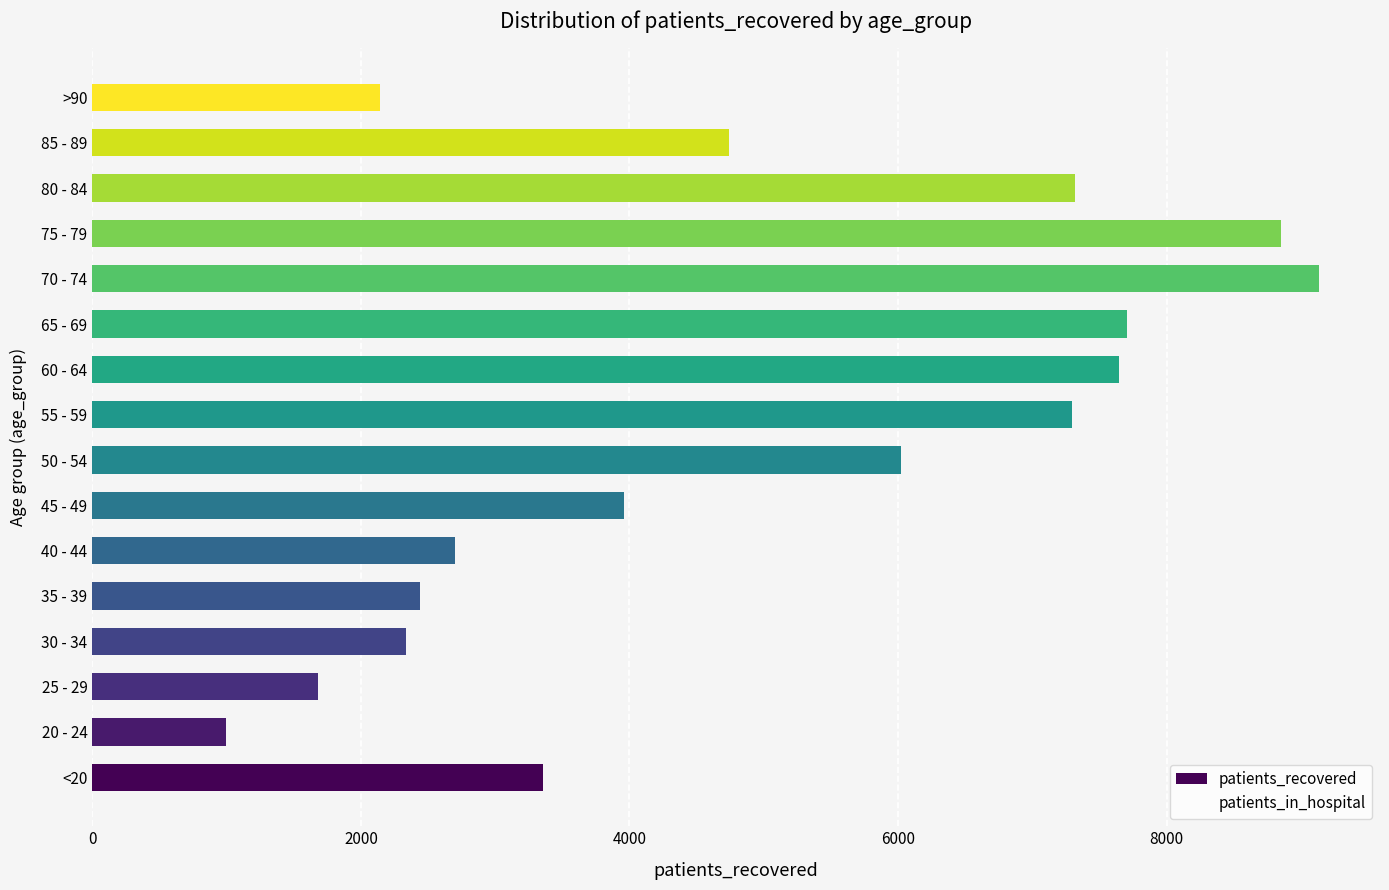

At which category does the chart reach its peak across all series?

70 - 74